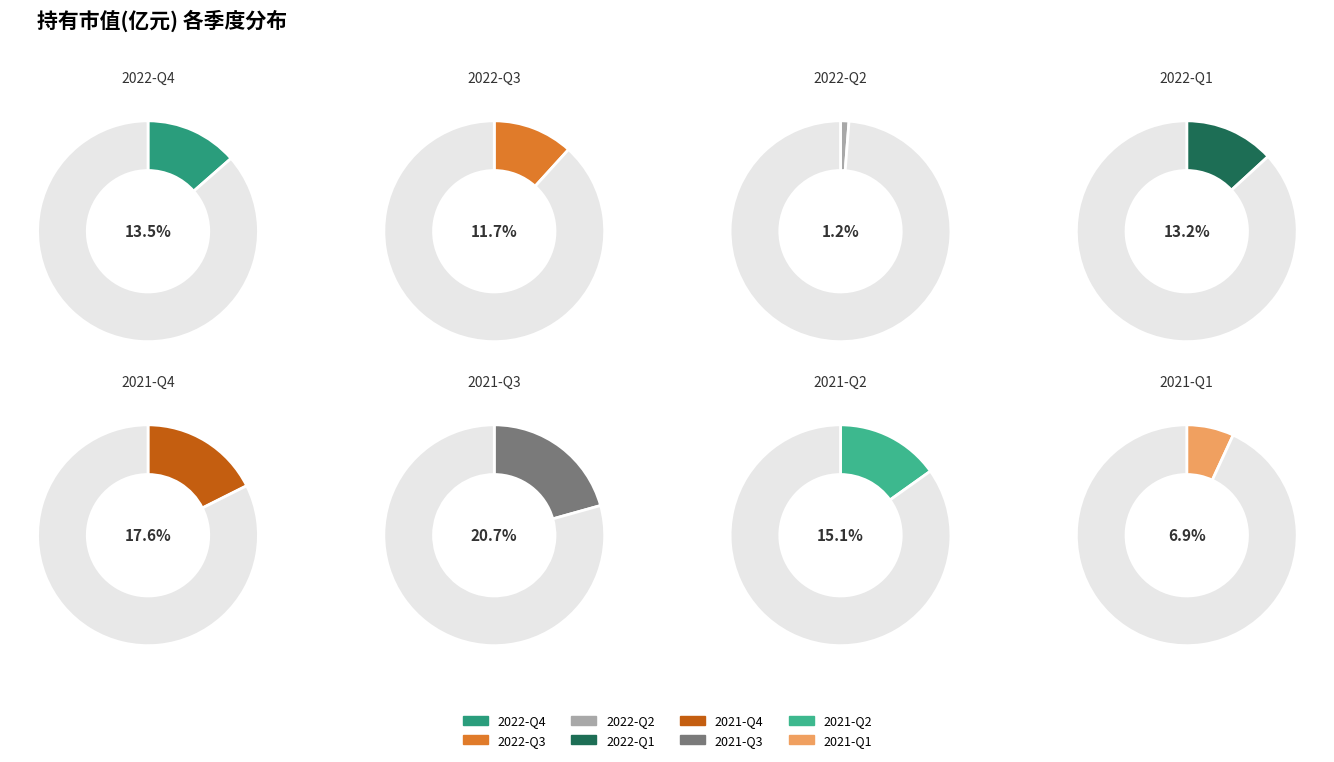

To the nearest percent, what is the average slice percentage?

12%